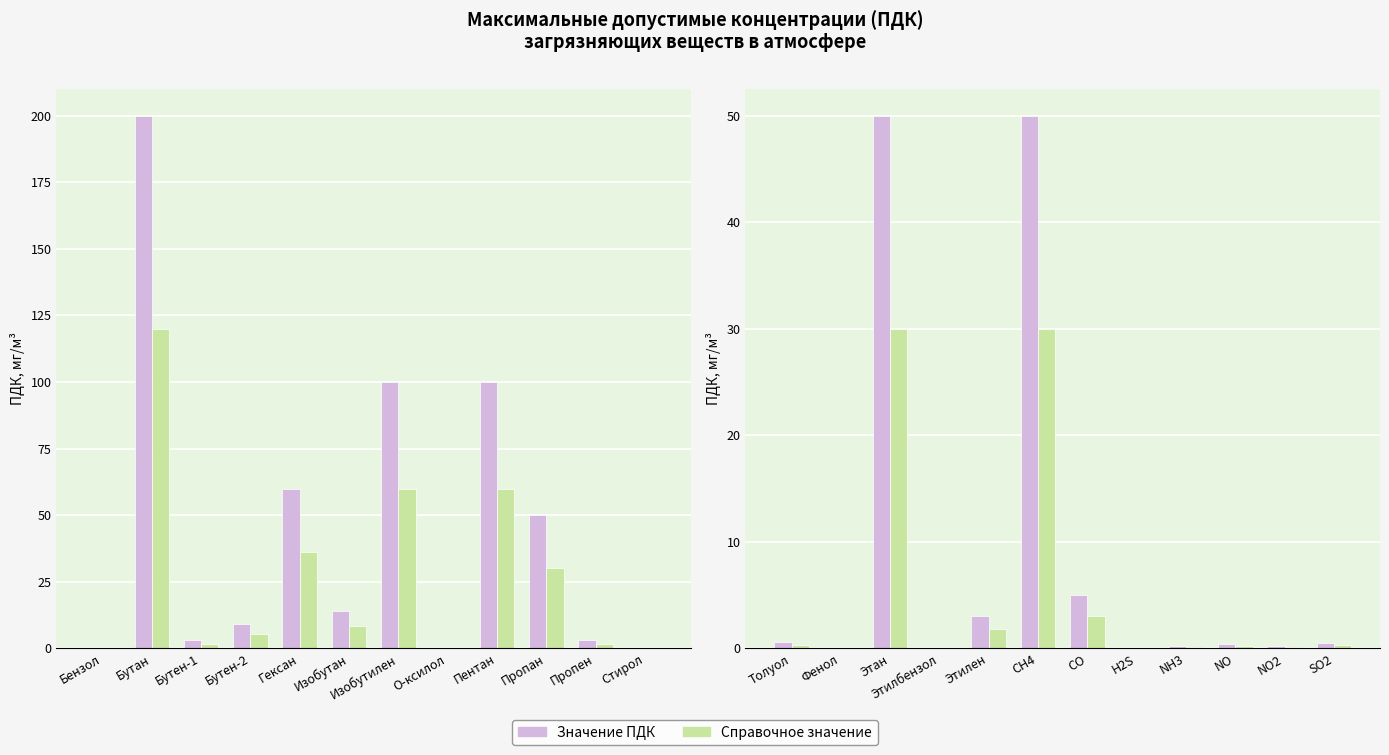

Which series has the largest total across all categories?

Значение ПДК